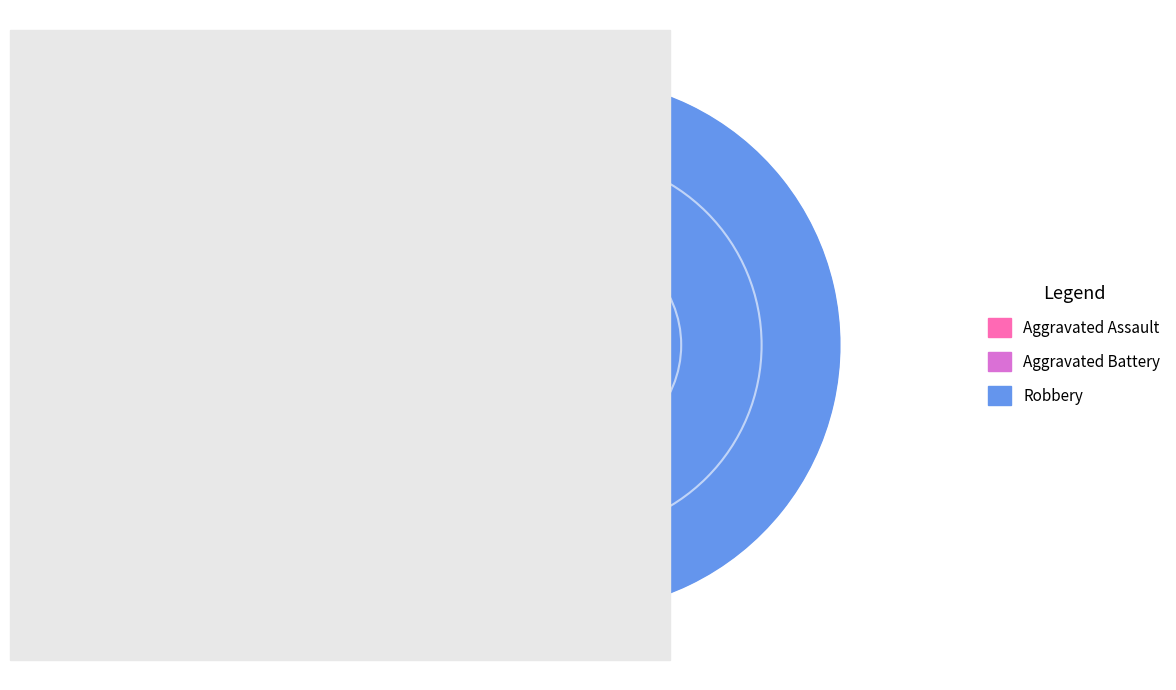

What is the majority slice?

Robbery